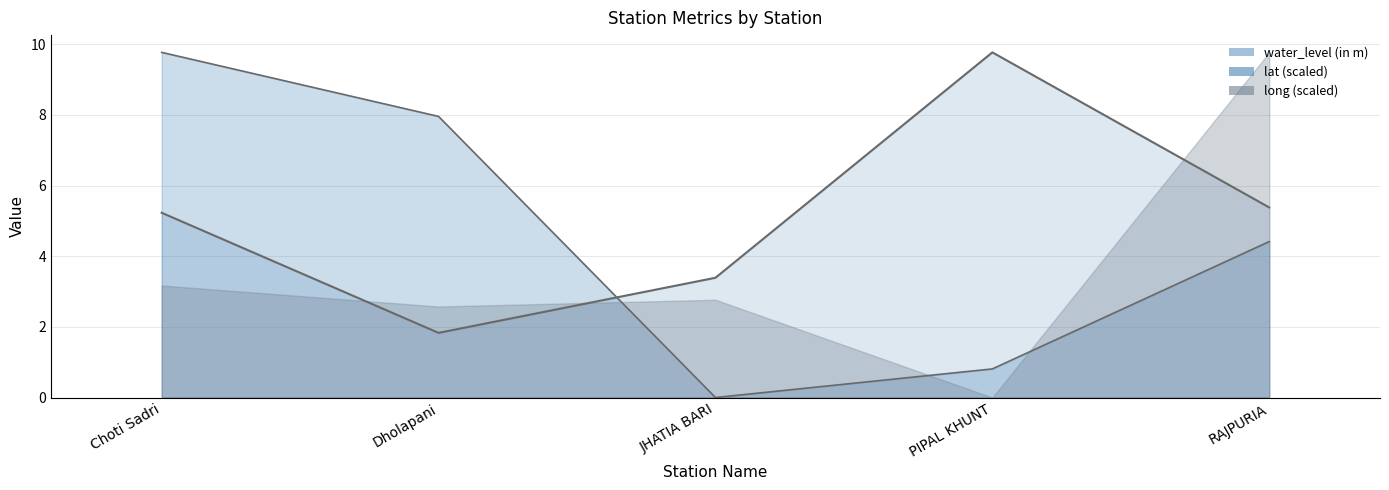

What value does the water_level (in m) series have at JHATIA BARI?

3.4